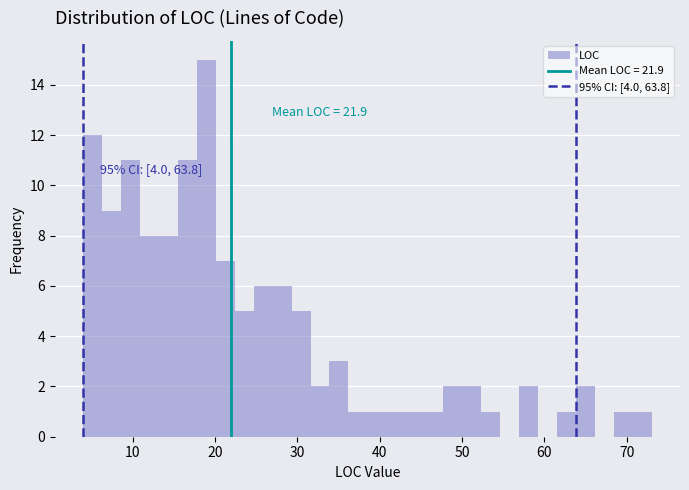

Read against the x-axis, roughly where is the centre of the tallest bar?

19